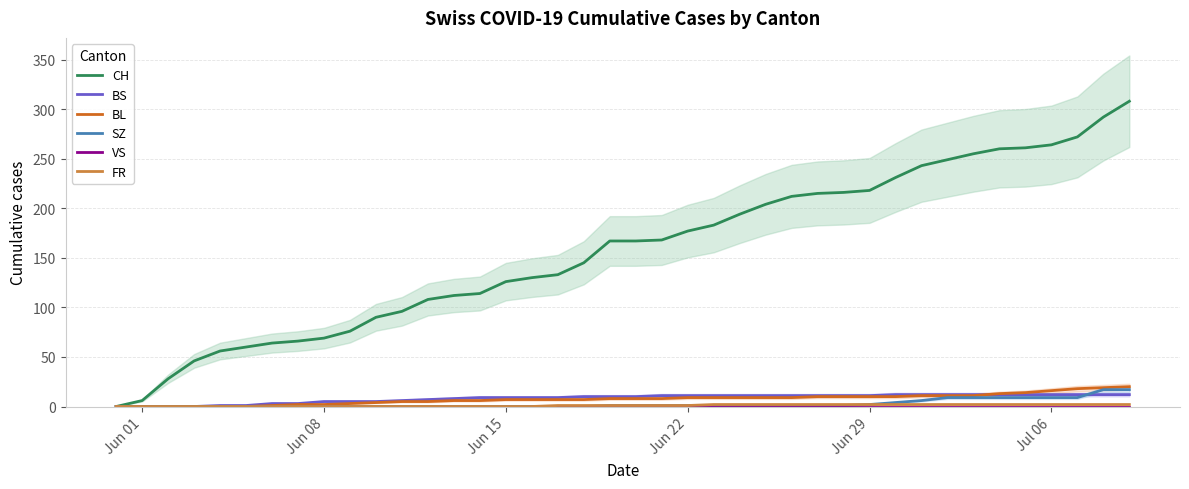

Reading right to left, what are all the values shown in this chart?

CH: 308	292	272	264	261	260	255	249	243	231	218	216	215	212	204	194	183	177	168	167	167	145	133	130	126	114	112	108	96	90	76	69	66	64	60	56	46	28	6	0
BS: 12	12	12	12	12	12	12	12	12	12	11	11	11	11	11	11	11	11	11	10	10	10	9	9	9	9	8	7	6	5	5	5	3	3	1	1	0	0	0	0
BL: 20	19	18	16	14	13	11	11	11	10	10	10	10	9	9	9	9	9	8	8	8	7	7	7	7	6	6	5	5	4	3	2	2	1	0	0	0	0	0	0
SZ: 17	17	9	9	9	9	9	9	6	4	2	1	1	1	1	1	1	1	1	1	1	0	0	0	0	0	0	0	0	0	0	0	0	0	0	0	0	0	0	0
VS: 0	0	0	0	0	0	0	0	0	0	0	0	0	0	0	0	0	0	0	0	0	0	0	0	0	0	0	0	0	0	0	0	0	0	0	0	0	0	0	0
FR: 2	2	2	2	2	2	2	2	2	2	2	2	2	2	2	2	2	1	1	1	1	1	1	0	0	0	0	0	0	0	0	0	0	0	0	0	0	0	0	0